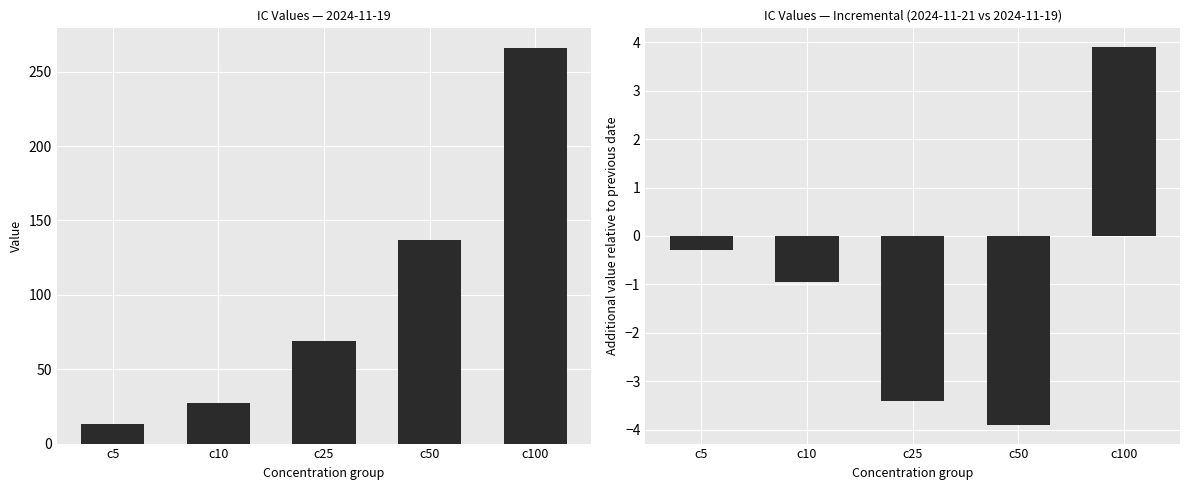

What is the difference between the highest and lowest values at 100?

268.4